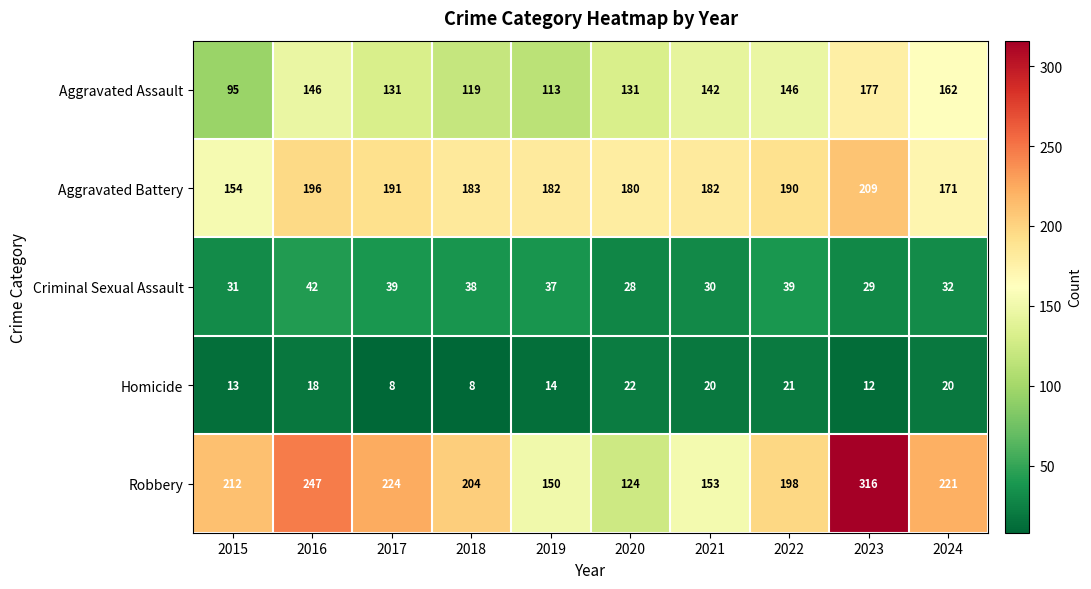

Which series has the widest spread of values?

Robbery